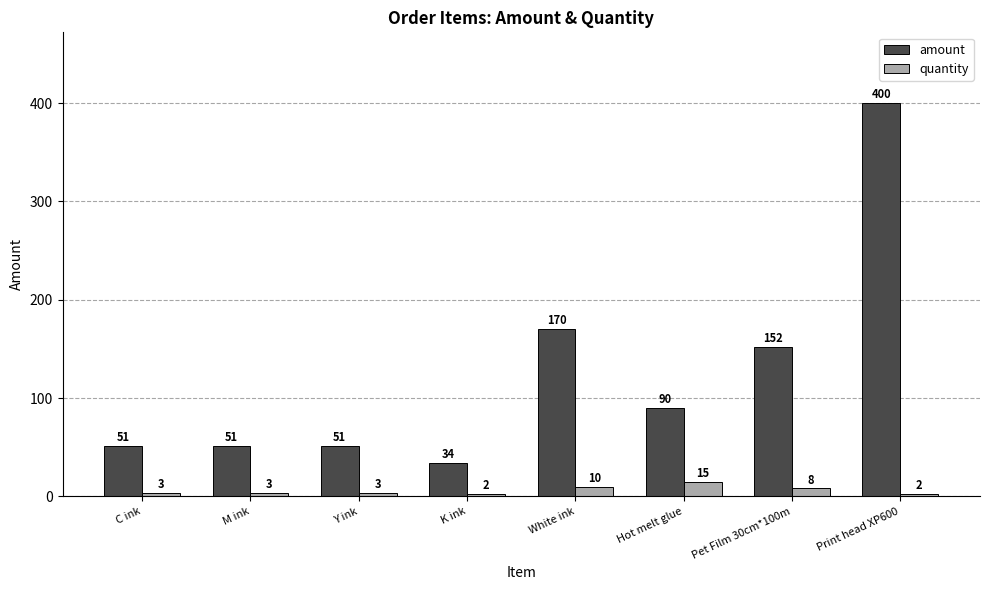

How many data points in amount are less than 90?

4